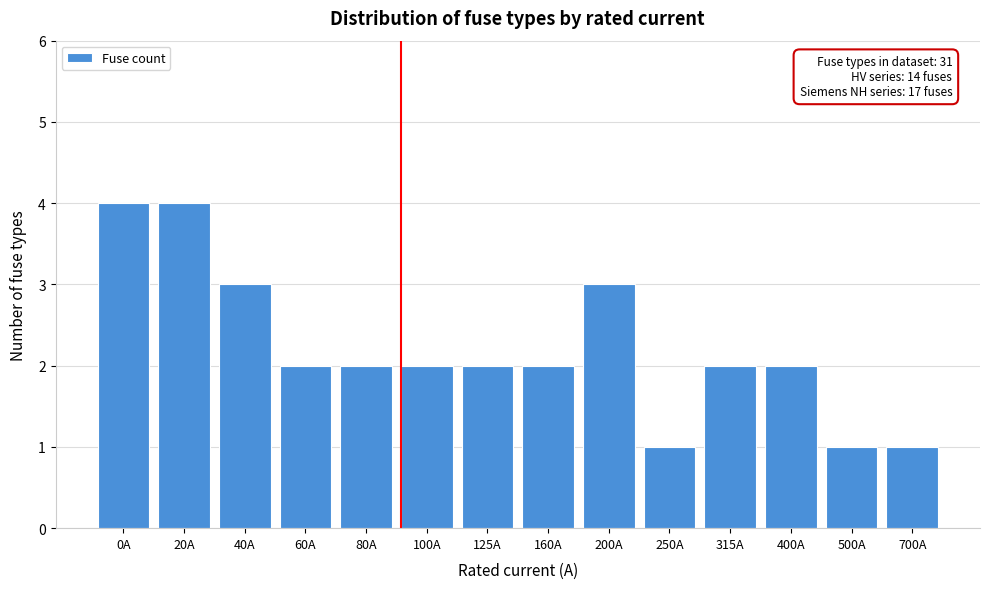

Reading left to right, extract all data points from this chart.

0A=4	20A=4	40A=3	60A=2	80A=2	100A=2	125A=2	160A=2	200A=3	250A=1	315A=2	400A=2	500A=1	700A=1